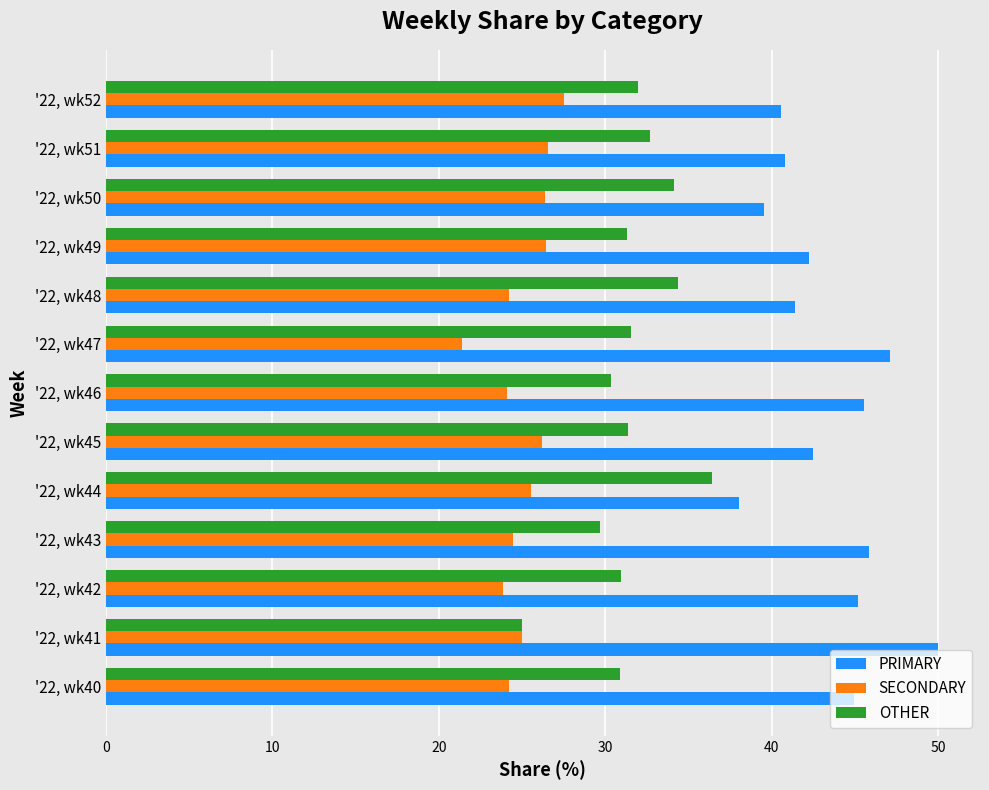

What is the lowest value of the SECONDARY series?

21.4